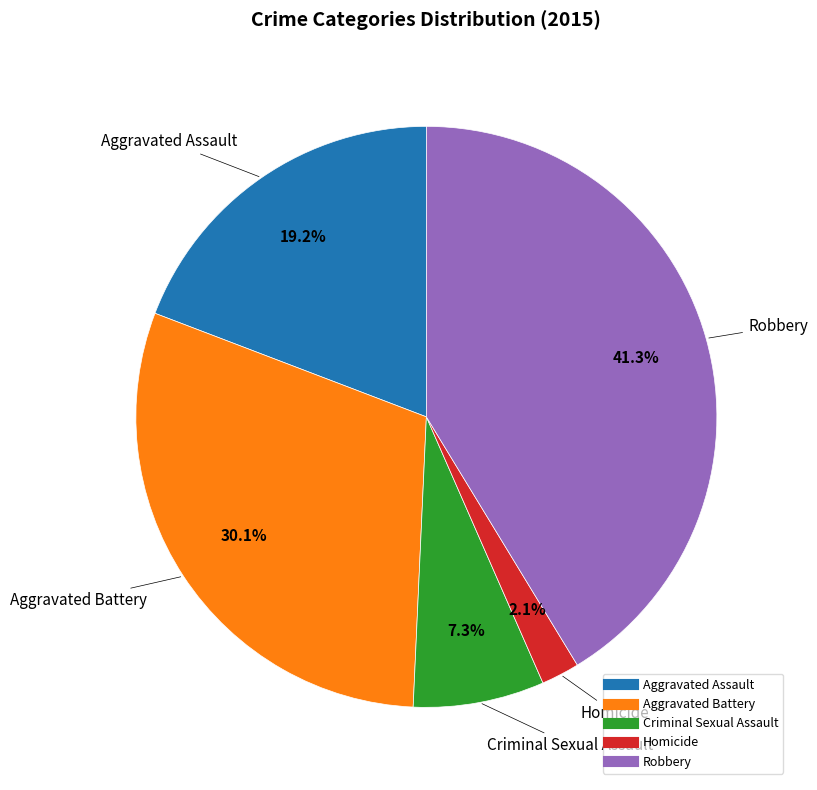

Count the number of slices in the pie.

5